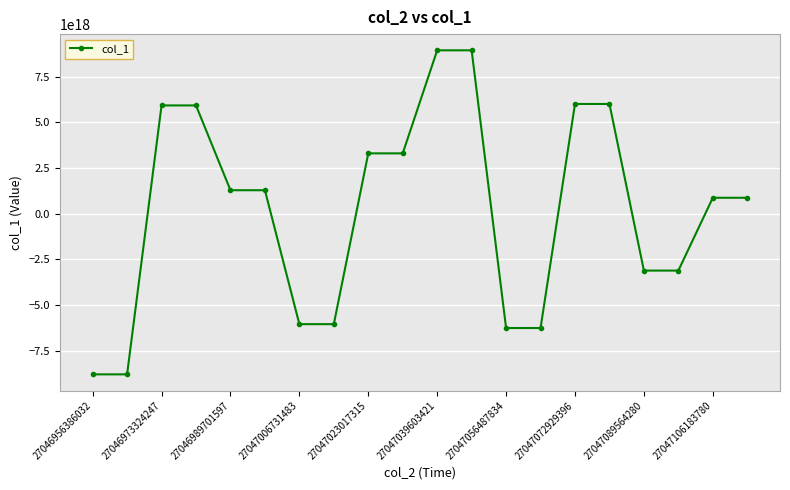

Is it true that the value at 27046956386032 is -8789534901474869248?

True